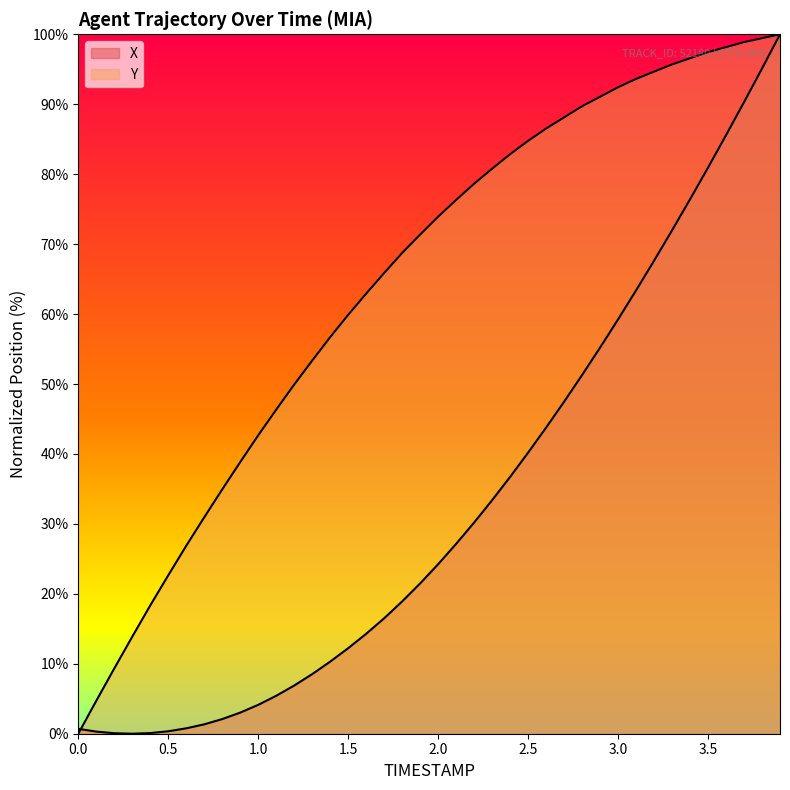

What is the difference between the second highest and minimum values in the Y series?

99.4